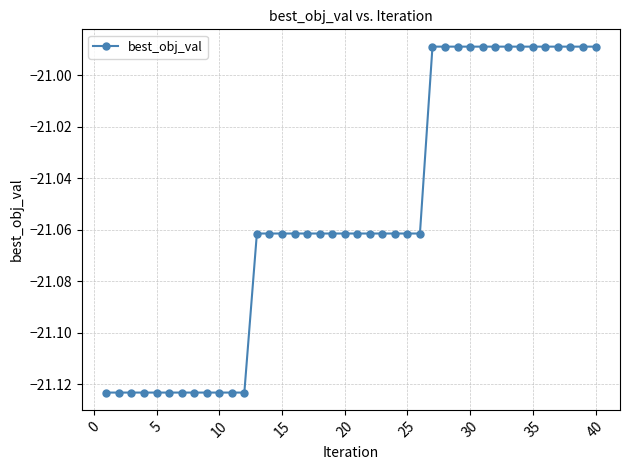

What is the difference between the second highest and minimum values?

0.1